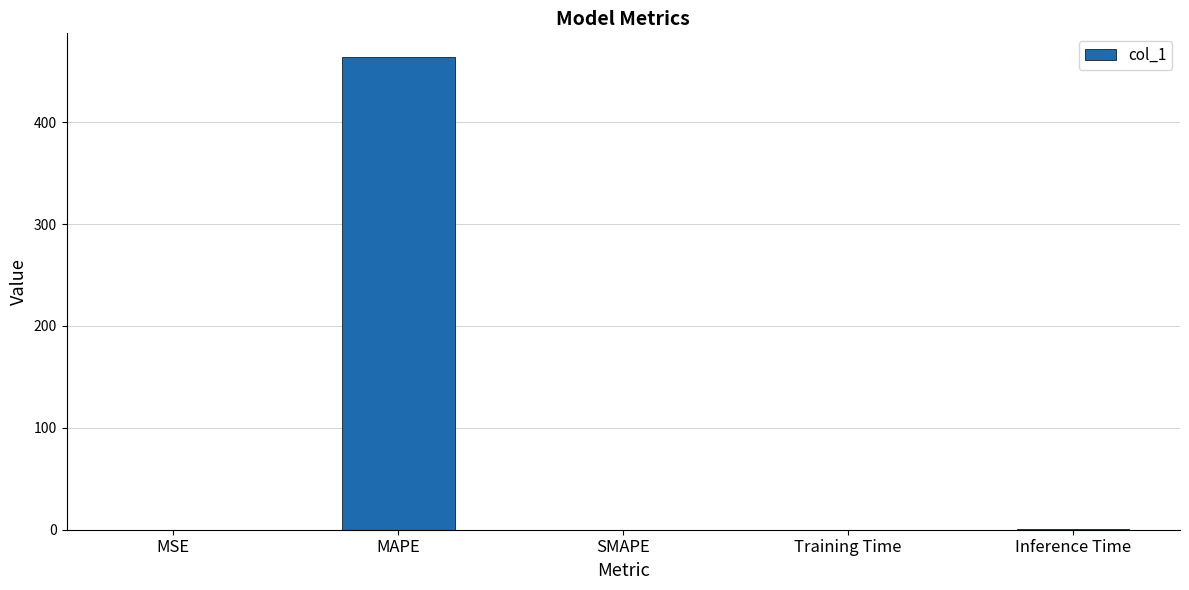

What is the approximate value at MAPE?

464.0